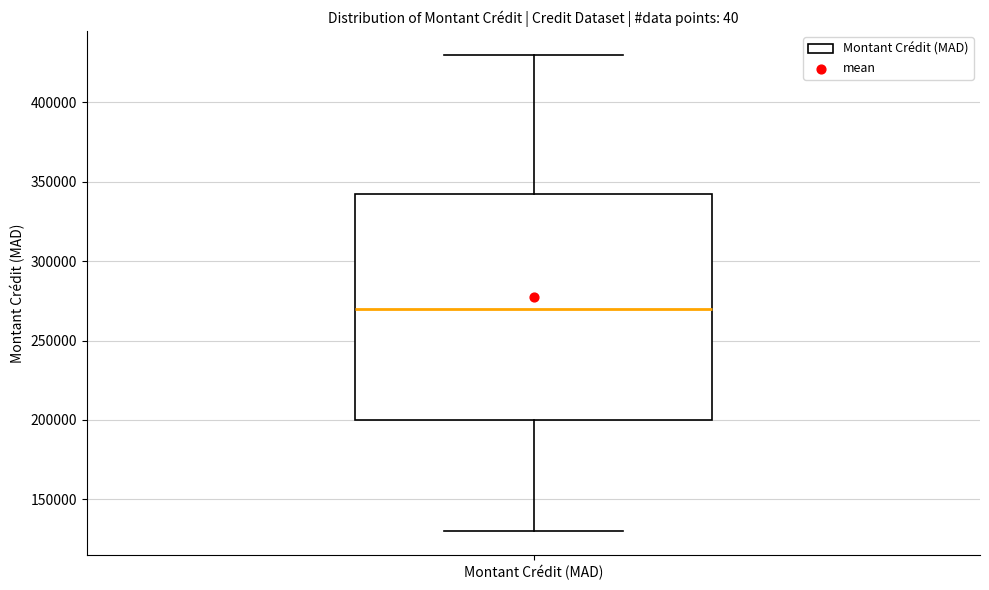

Transcribe this box plot: give where the median line is, the range the box spans, and where the two whiskers end, as read against the y-axis. The values are not printed on the chart, so give them approximately, as read against the axis.

median 270000, box 200000 to 345000, whiskers 130000 to 430000